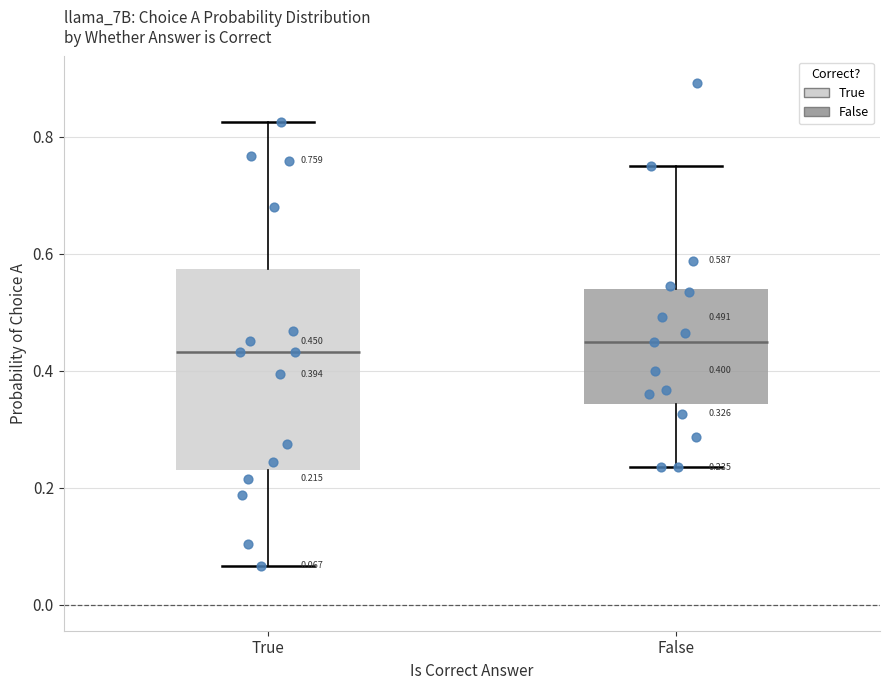

Which box is the tallest, from its lower edge to its upper edge?

True